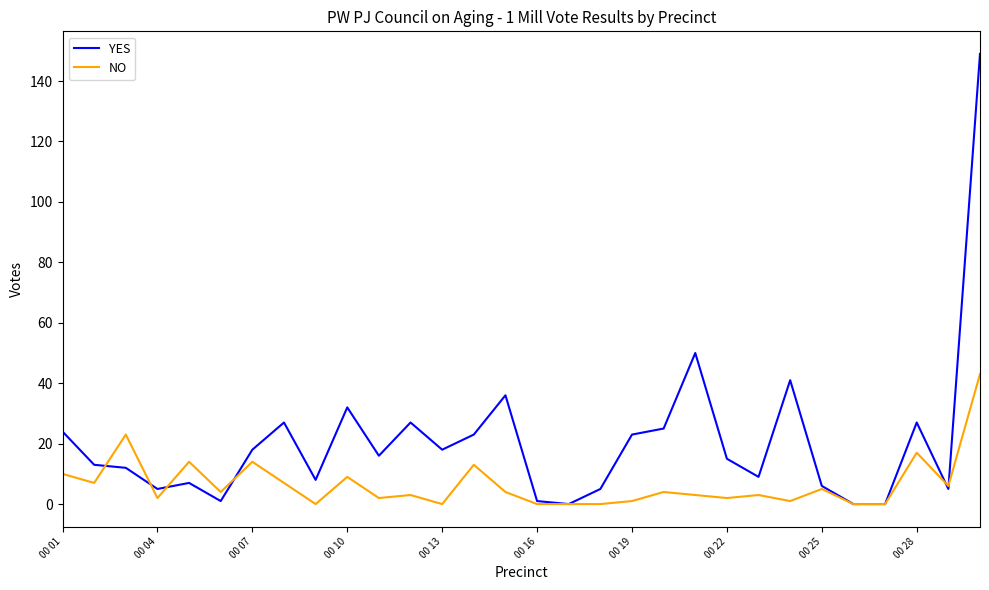

List the series in order of their overall mean, lowest first.

NO, YES